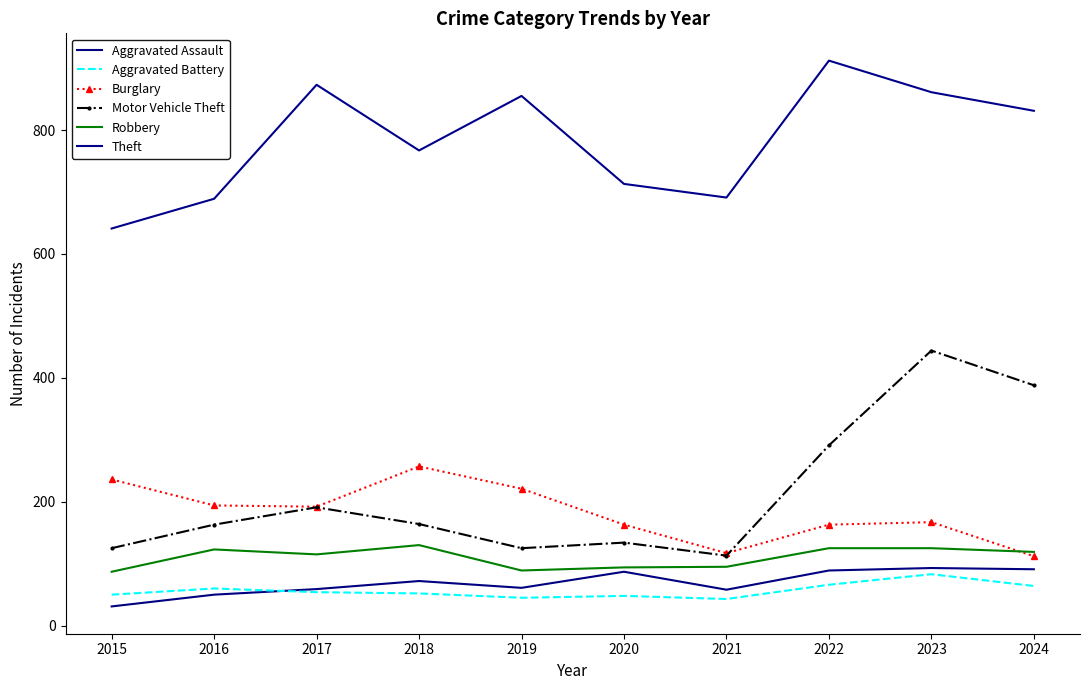

Count the number of data series in this chart.

6